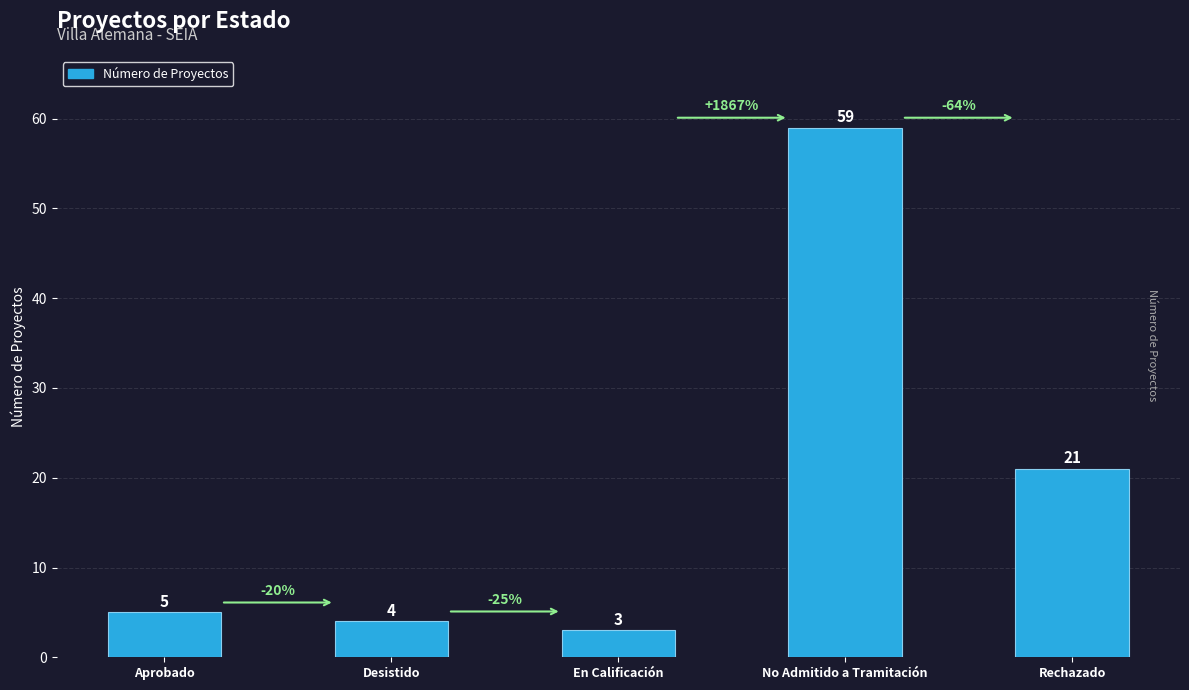

Read the value at Rechazado, to the nearest 10.

20